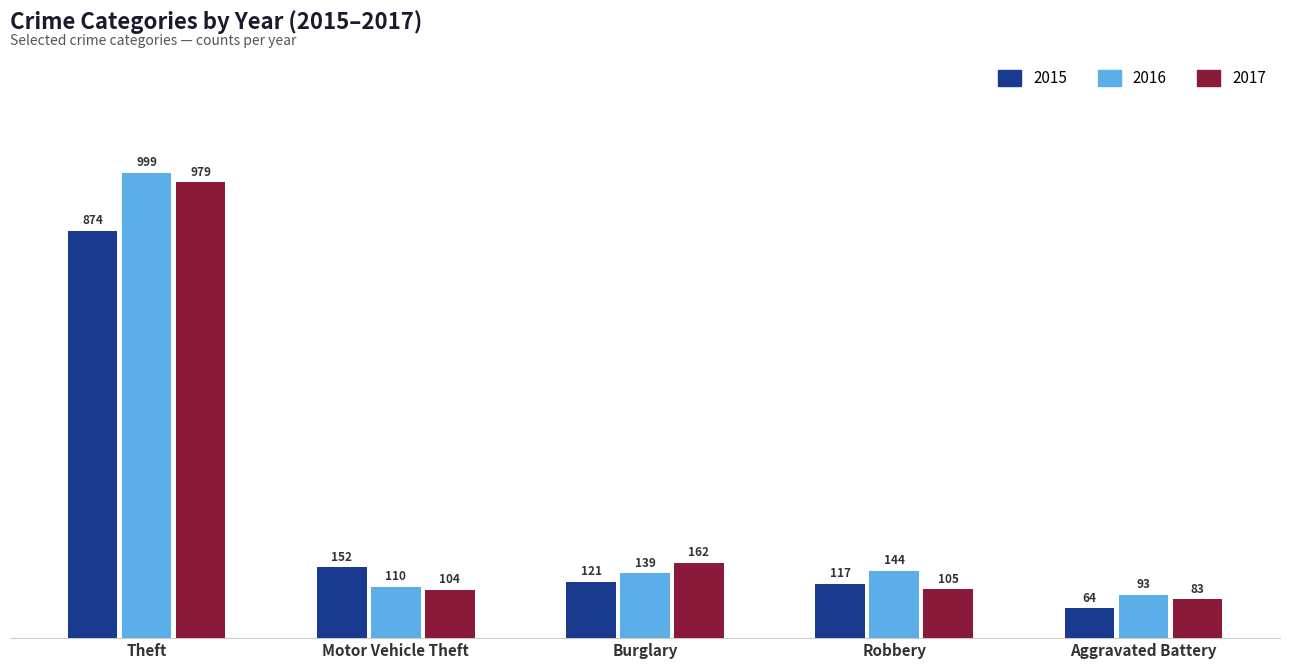

Reading left to right, what are all the values shown in this chart?

2015: Theft=874	Motor Vehicle Theft=152	Burglary=121	Robbery=117	Aggravated Battery=64
2016: Theft=999	Motor Vehicle Theft=110	Burglary=139	Robbery=144	Aggravated Battery=93
2017: Theft=979	Motor Vehicle Theft=104	Burglary=162	Robbery=105	Aggravated Battery=83